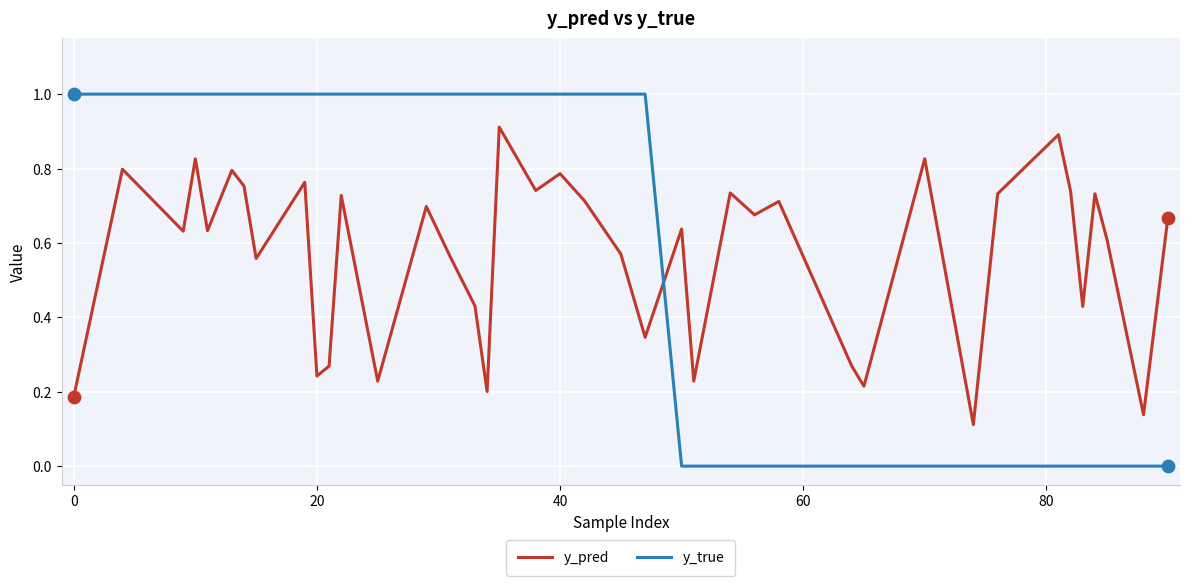

What are all the series names shown in the legend?

y_pred, y_true